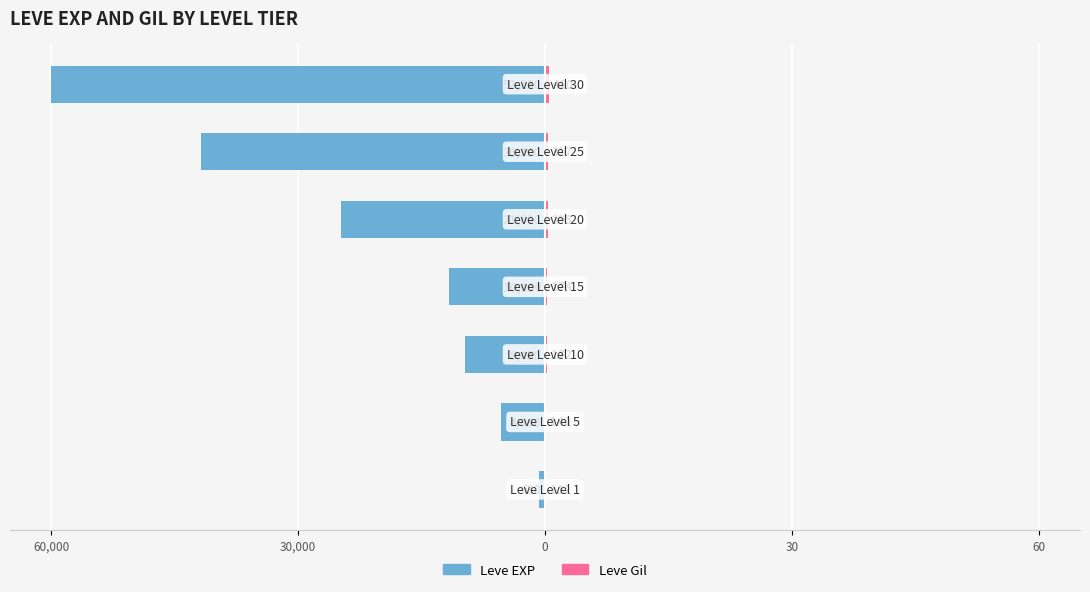

Which series changed the most between 30 and 5?

Leve EXP